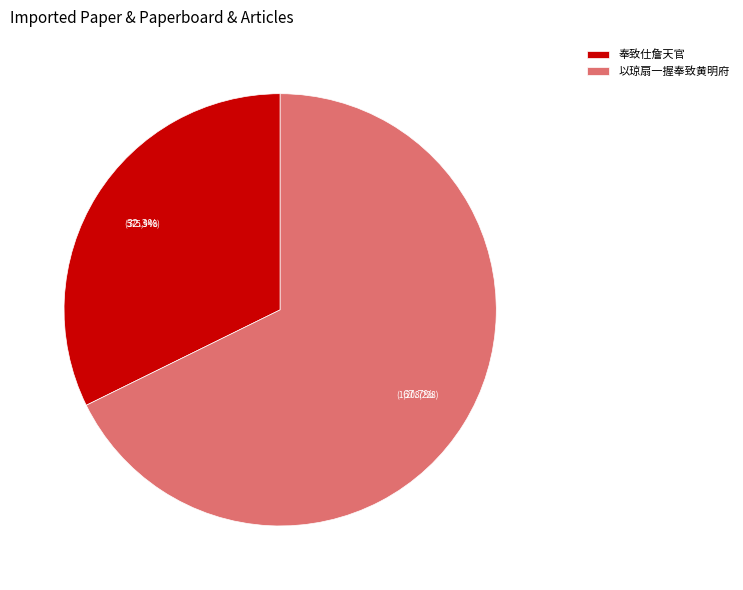

To the nearest percent, what is the average slice percentage?

50%